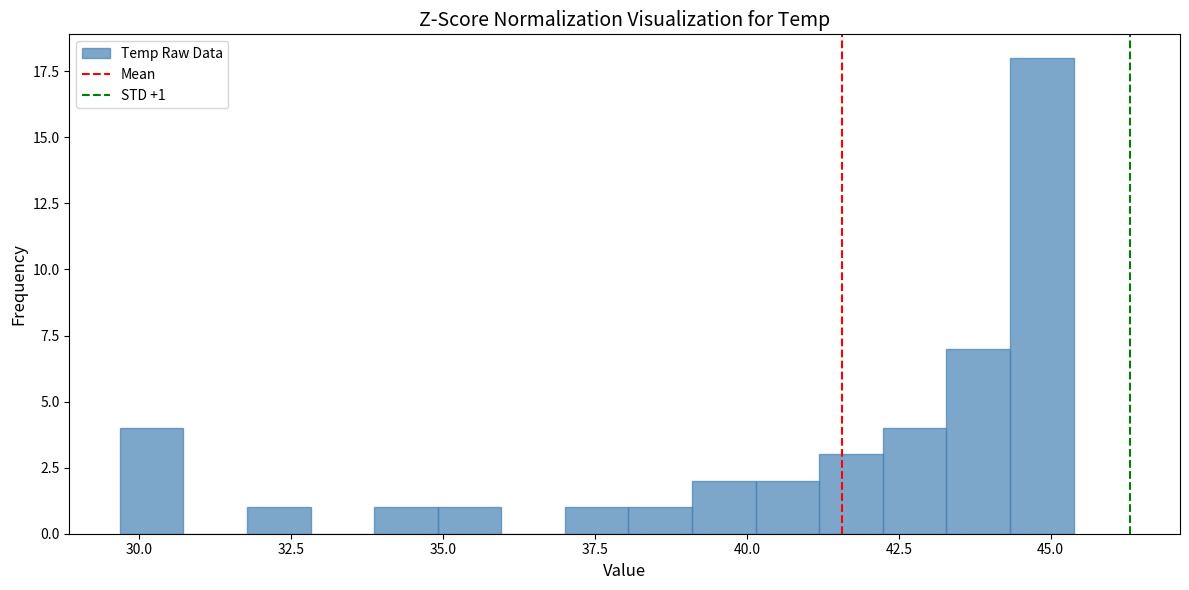

Read against the x-axis, roughly where is the centre of the tallest bar?

45.0